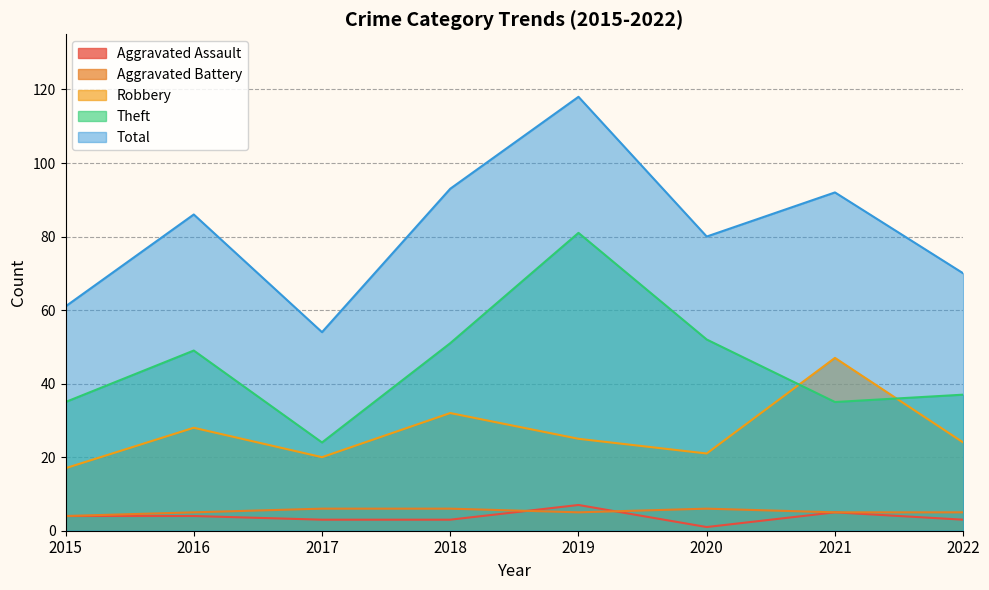

Is the value of Theft at 2021 greater than the value of Aggravated Assault at 2021?

Yes